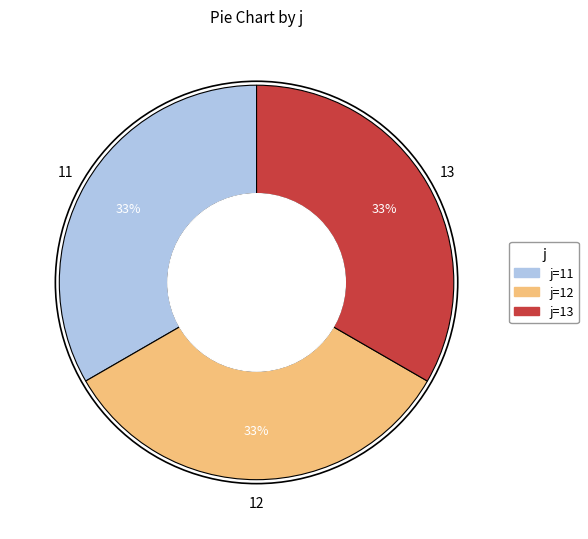

Does any single category account for the majority?

No